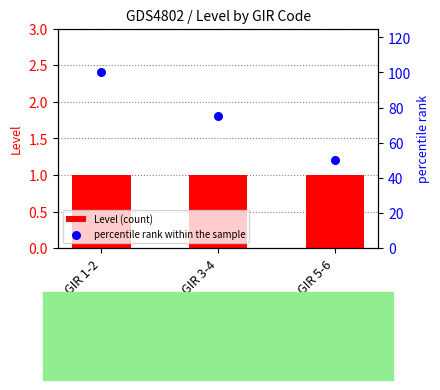

Is the value of percentile rank within the sample at GIR 1-2 greater than the value of Level (count) at GIR 5-6?

Yes